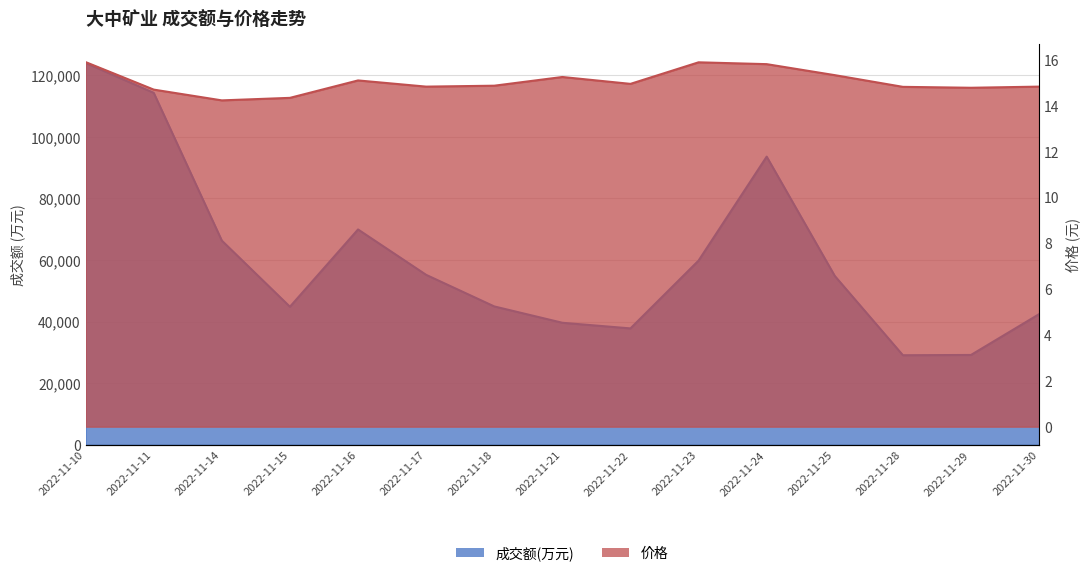

In 成交额(万元), how many points are lower than both neighbors (excluding endpoints)?

3